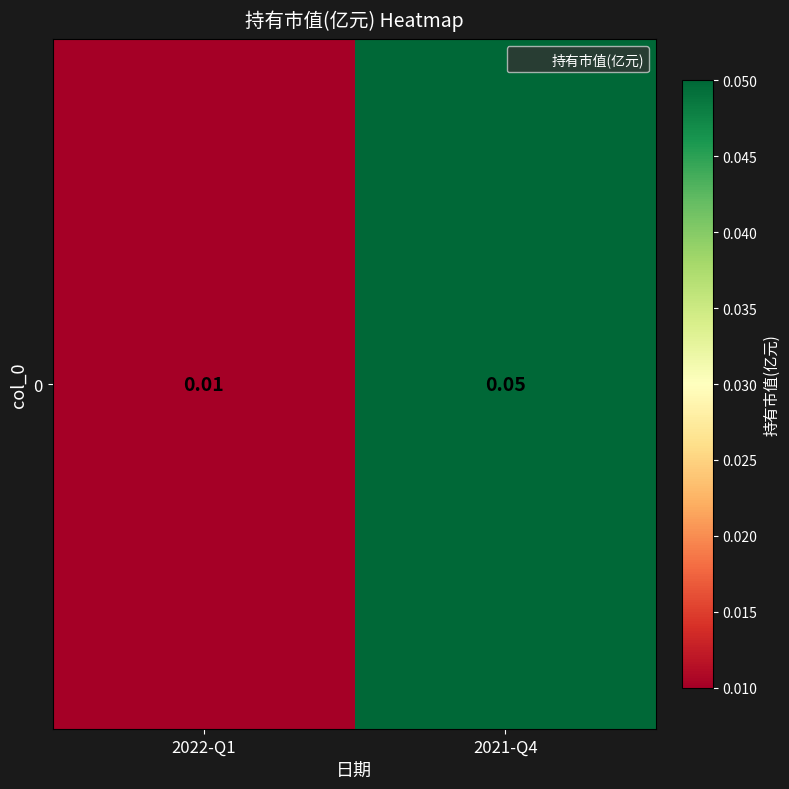

Reading left to right, transcribe all the data shown in this chart.

0.0	0.1